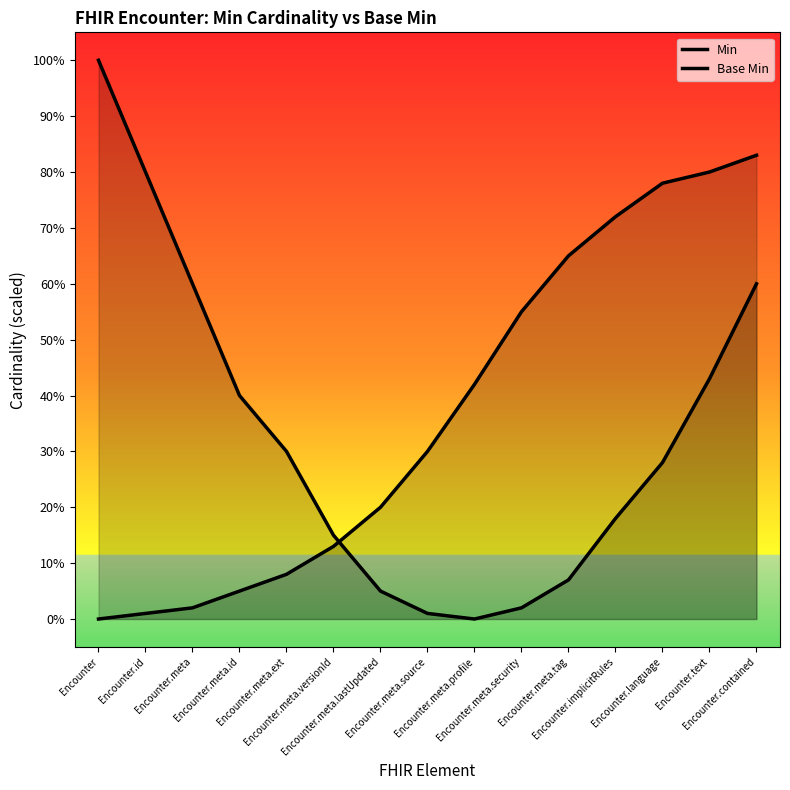

How many lines are shown in the chart?

2